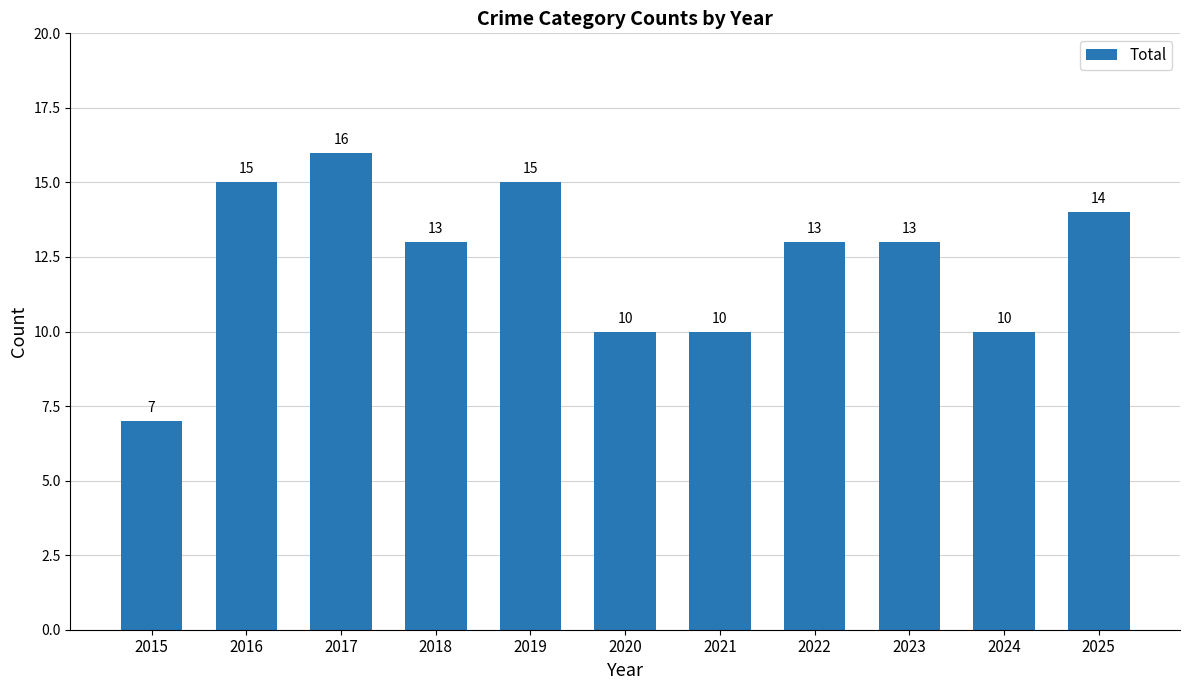

What is the value of the 10th bar from the left?

10